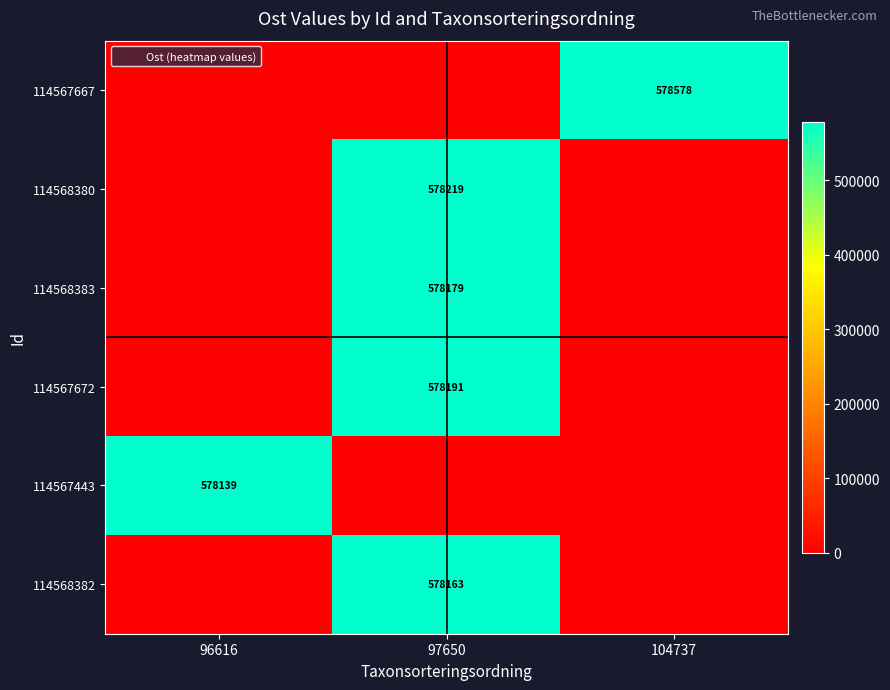

Is it true that 114568380 equals 0 at 96616?

True